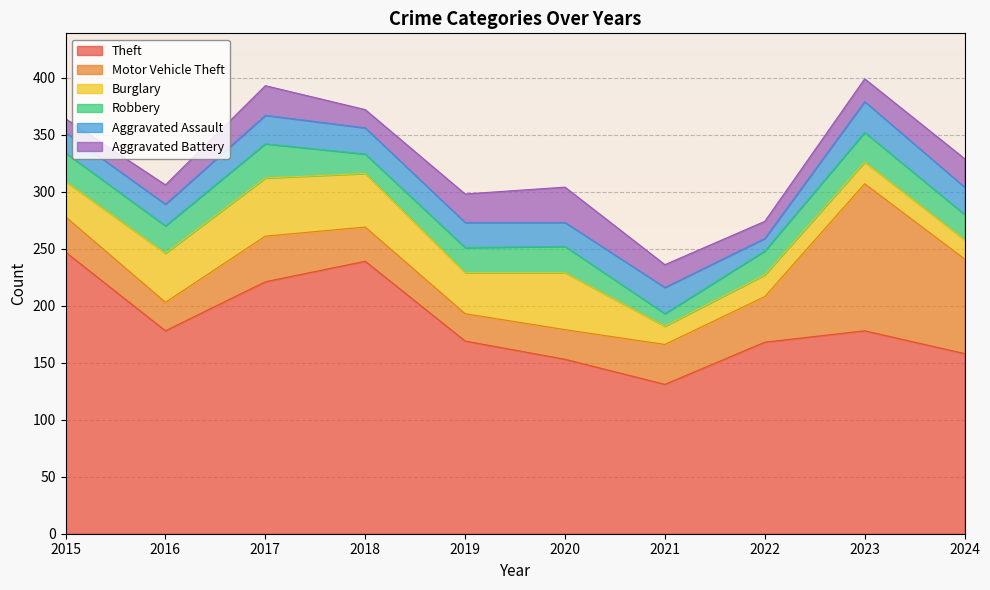

What value does the Burglary series have at 2019?

36